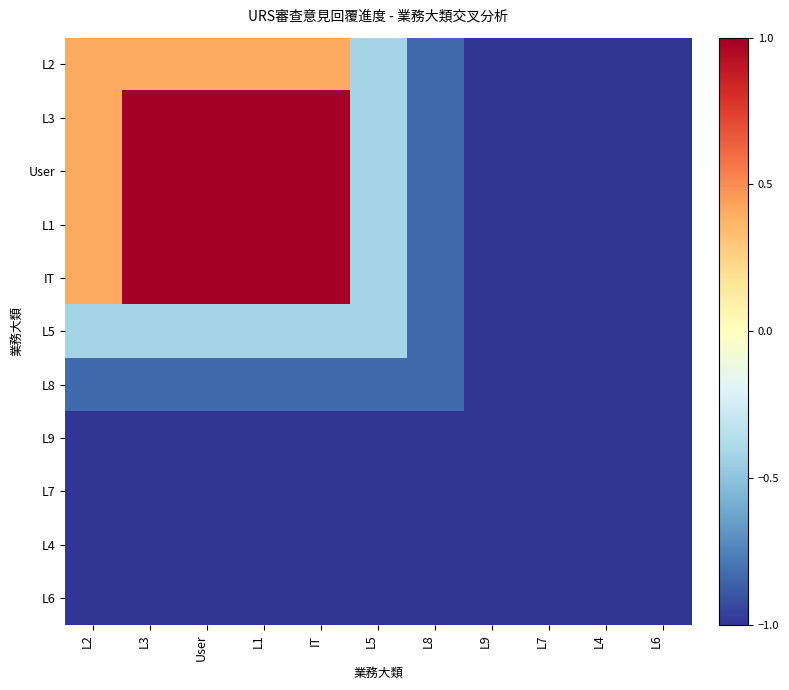

Rank the series at User from highest to lowest value.

L3, User, L1, IT, L2, L5, L8, L9, L7, L4, L6